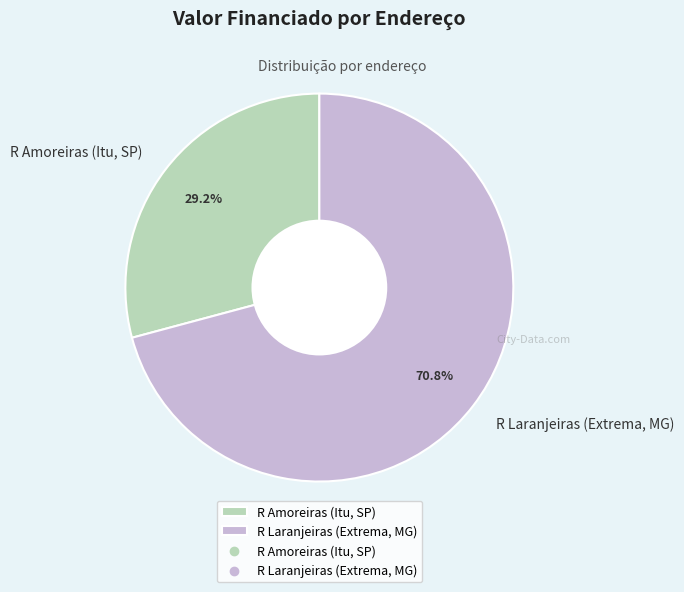

What is the ratio of the value at R Amoreiras (Itu, SP) to the value at R Laranjeiras (Extrema, MG)?

0.4